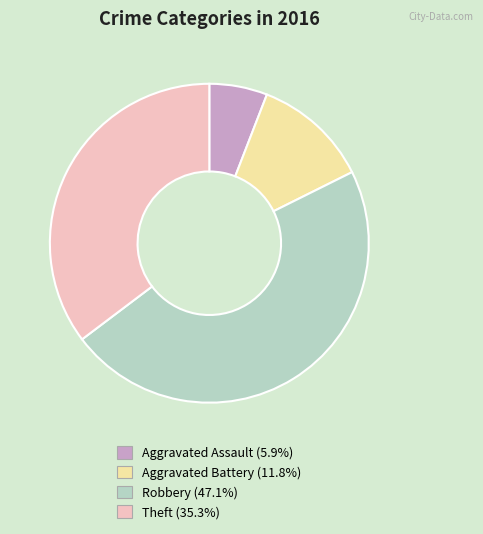

Between Aggravated Battery and Robbery, which is larger?

Robbery